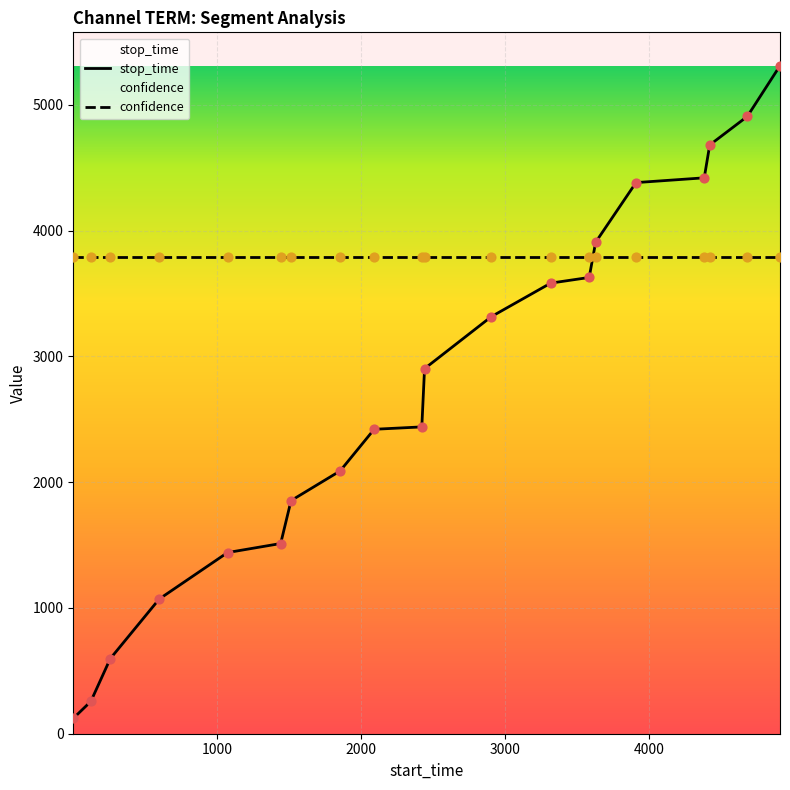

Approximately how many times larger is the value at 2421 compared to 4420?

0.5